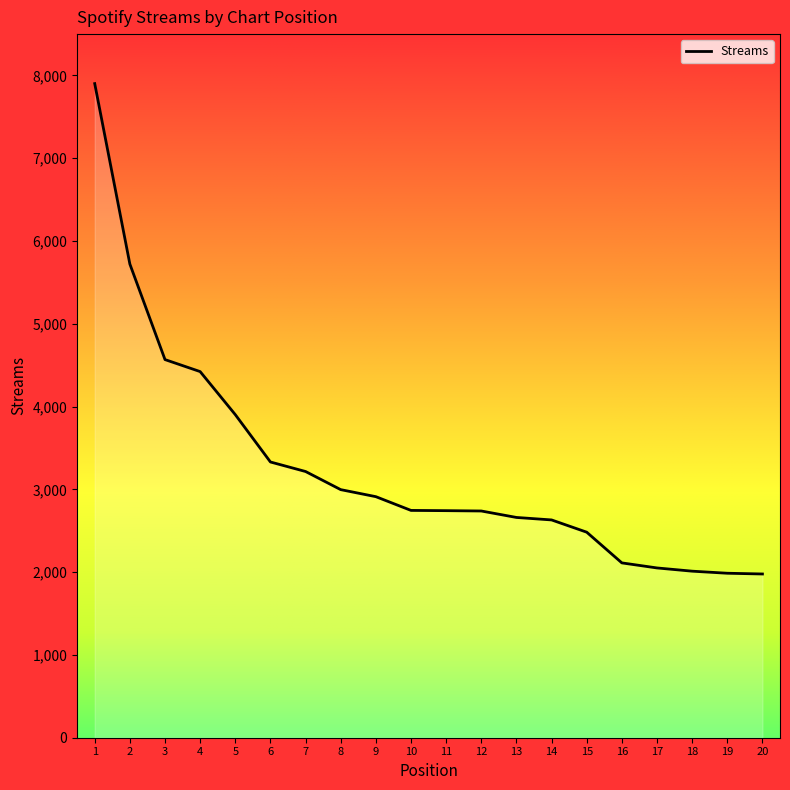

What value does the data have at 4, to the nearest 10?

4420